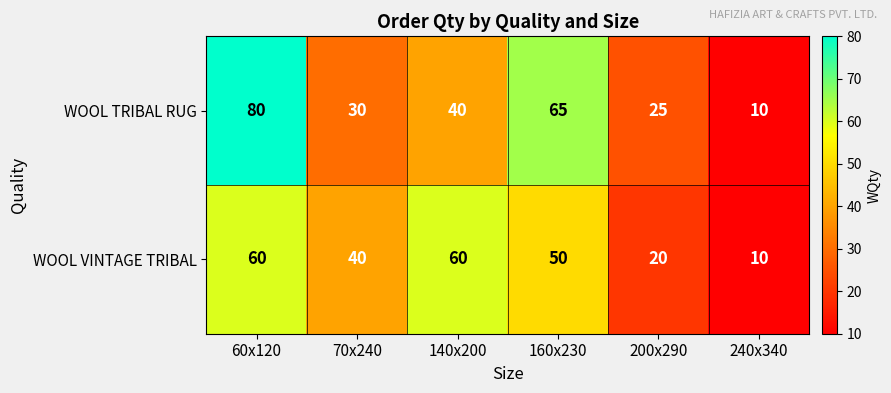

What is the average value of the WOOL TRIBAL RUG series?

42